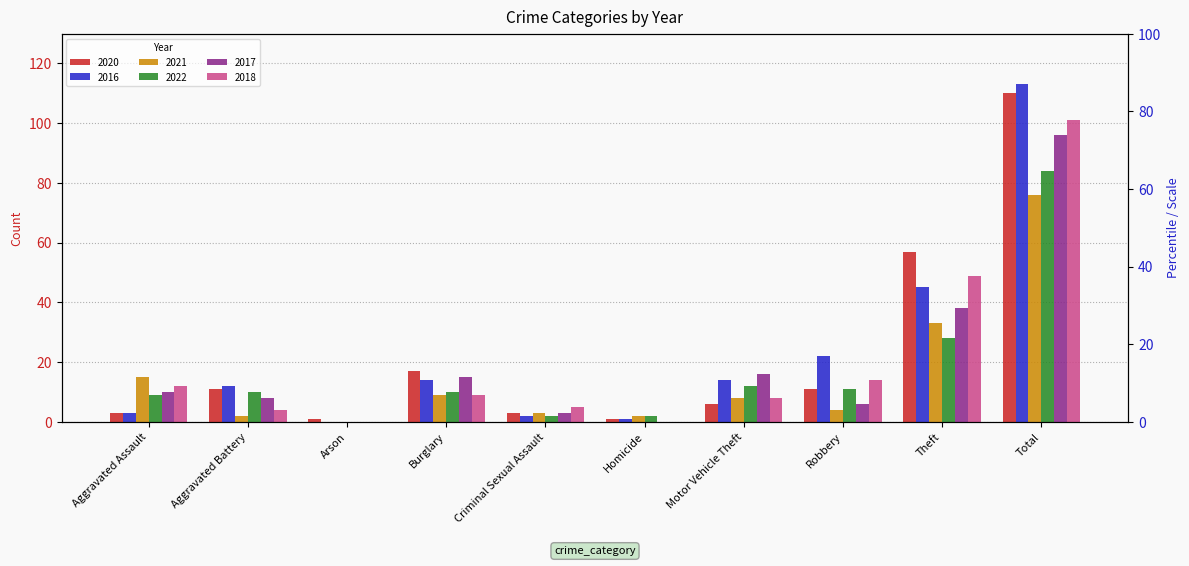

Rank the series by their maximum value, from lowest to highest.

2021, 2022, 2017, 2018, 2020, 2016